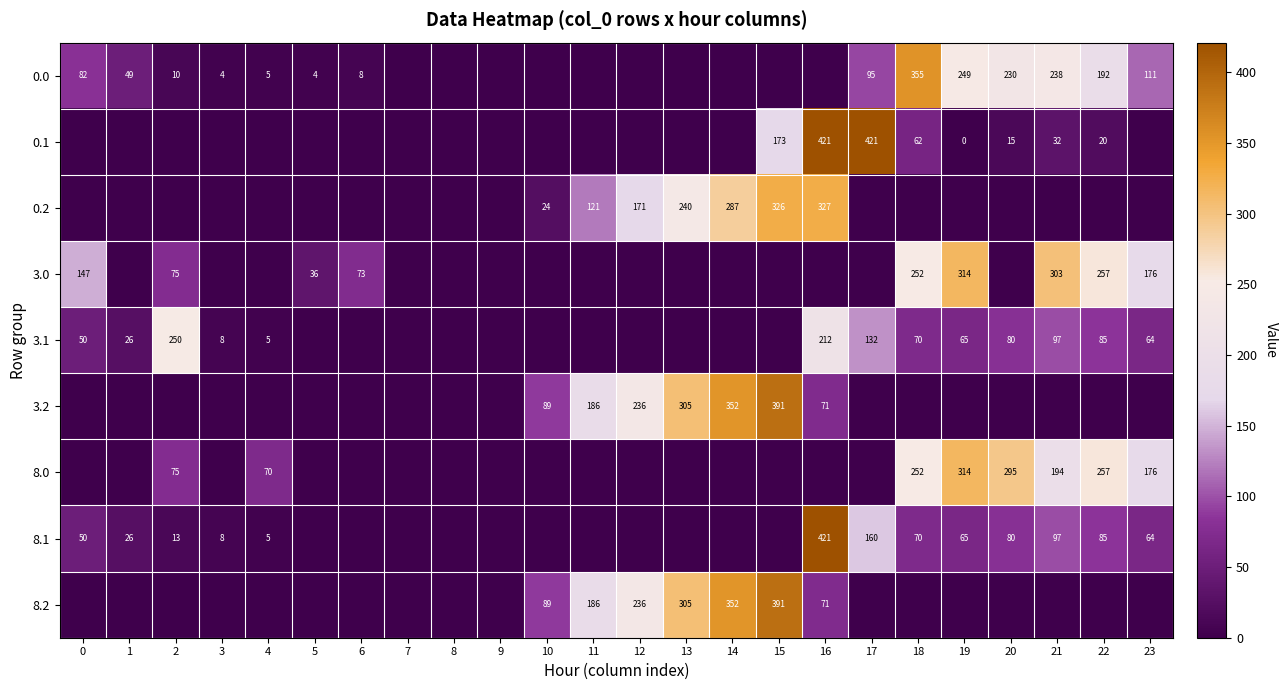

Is it true that 0.2 equals 24 at 10?

True